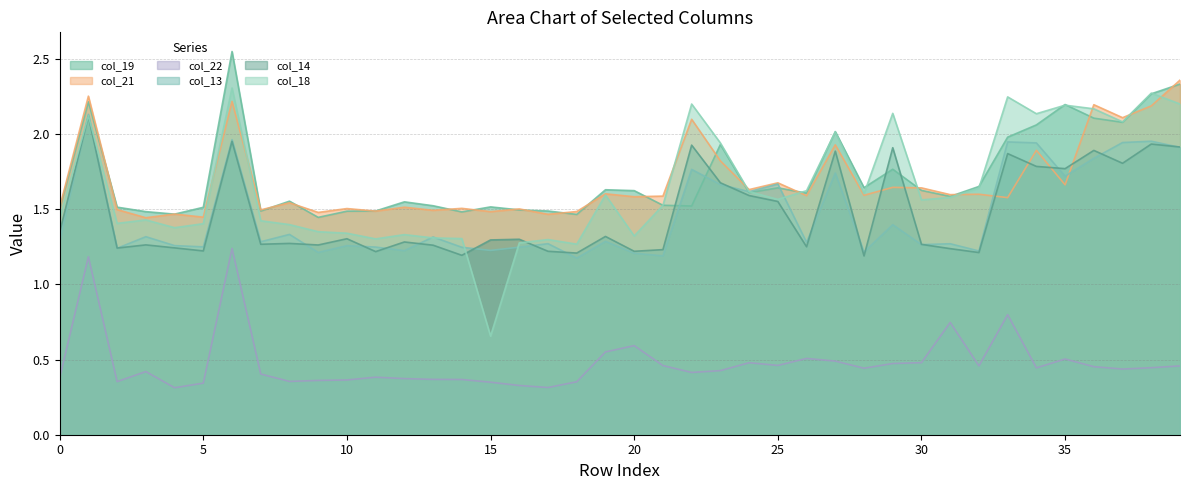

The col_13 series shows 1.9 at 28. True or false?

False